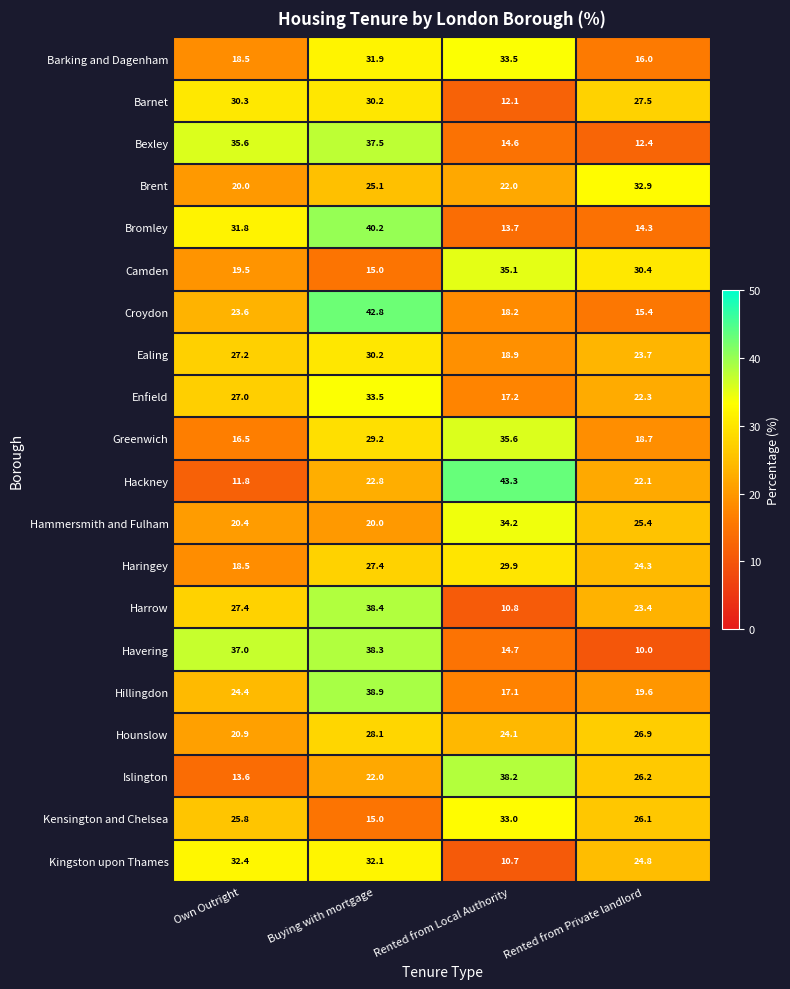

Is it true that Croydon equals 28.7 at Rented from Local Authority?

False